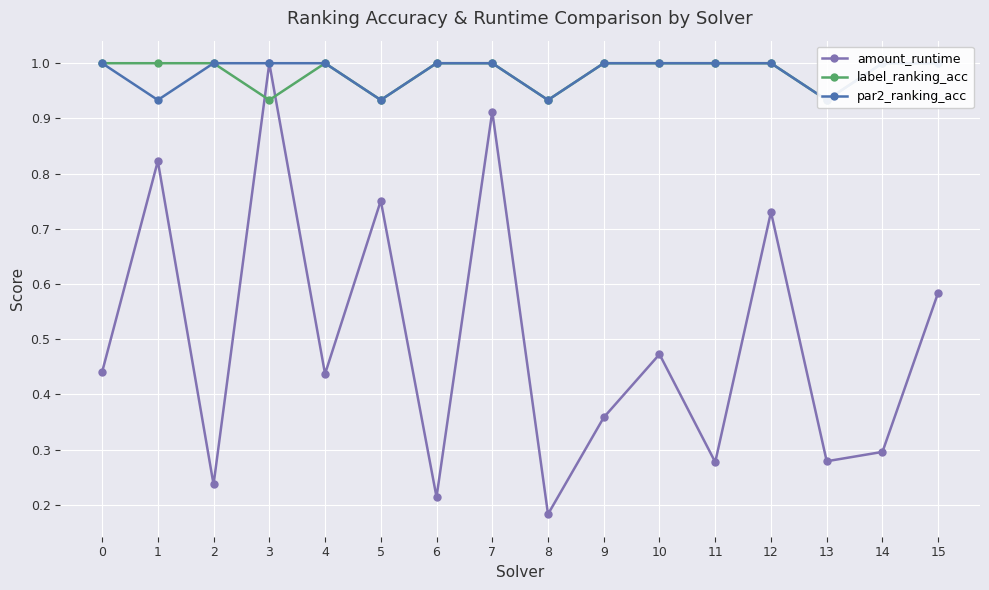

How many lines are shown in the chart?

3